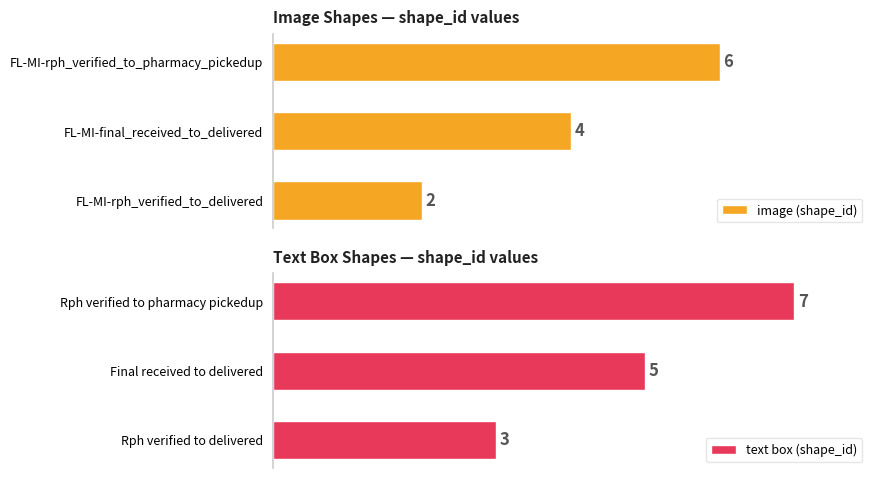

Rank the categories by image (shape_id) value from lowest to highest.

FL-MI-rph_verified_to_delivered, FL-MI-final_received_to_delivered, FL-MI-rph_verified_to_pharmacy_pickedup